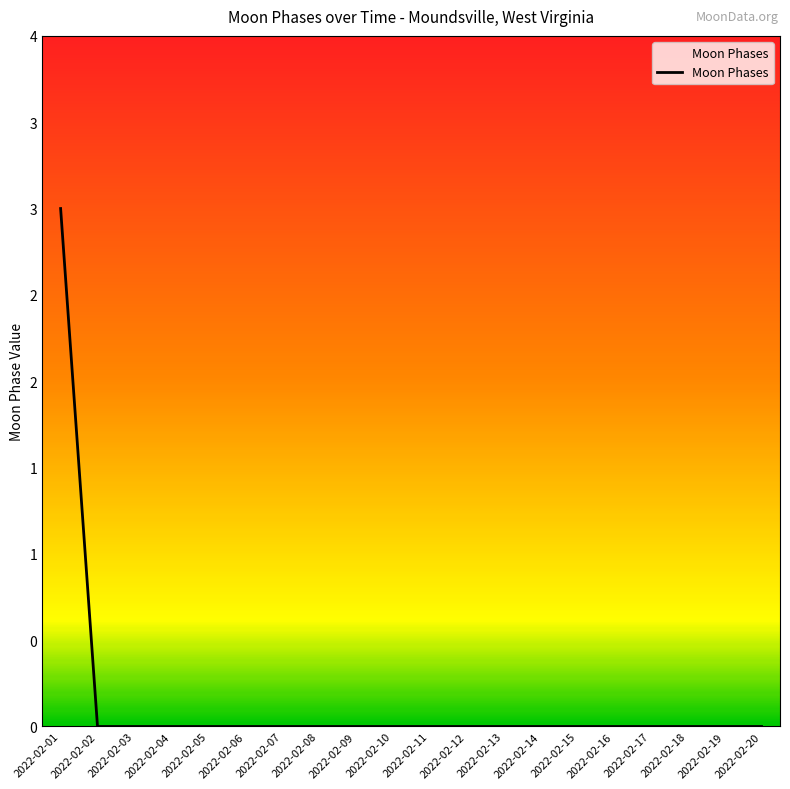

Reading left to right, transcribe all the data shown in this chart.

2022-02-01=3	2022-02-02=0	2022-02-03=0	2022-02-04=0	2022-02-05=0	2022-02-06=0	2022-02-07=0	2022-02-08=0	2022-02-09=0	2022-02-10=0	2022-02-11=0	2022-02-12=0	2022-02-13=0	2022-02-14=0	2022-02-15=0	2022-02-16=0	2022-02-17=0	2022-02-18=0	2022-02-19=0	2022-02-20=0